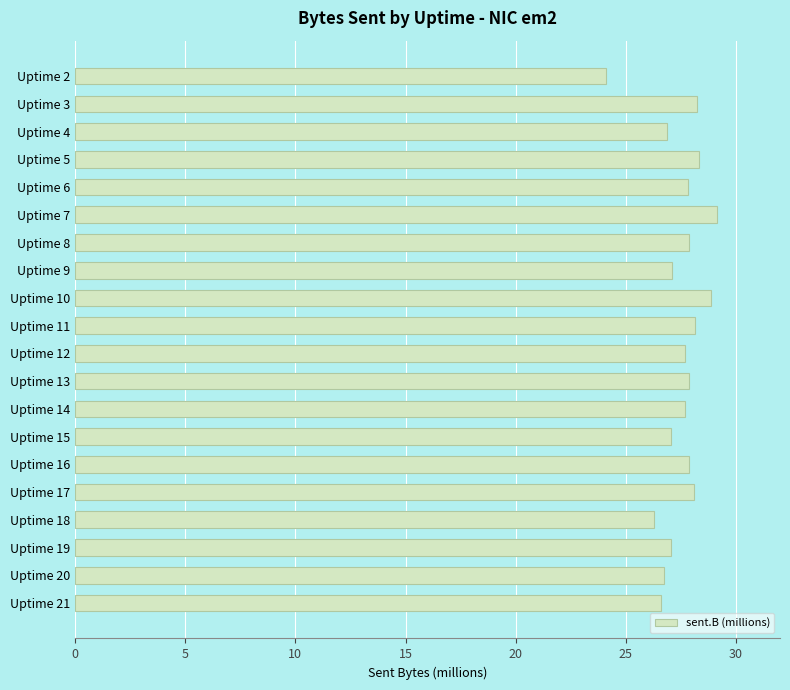

What is the approximate value at Uptime 5?

28.3